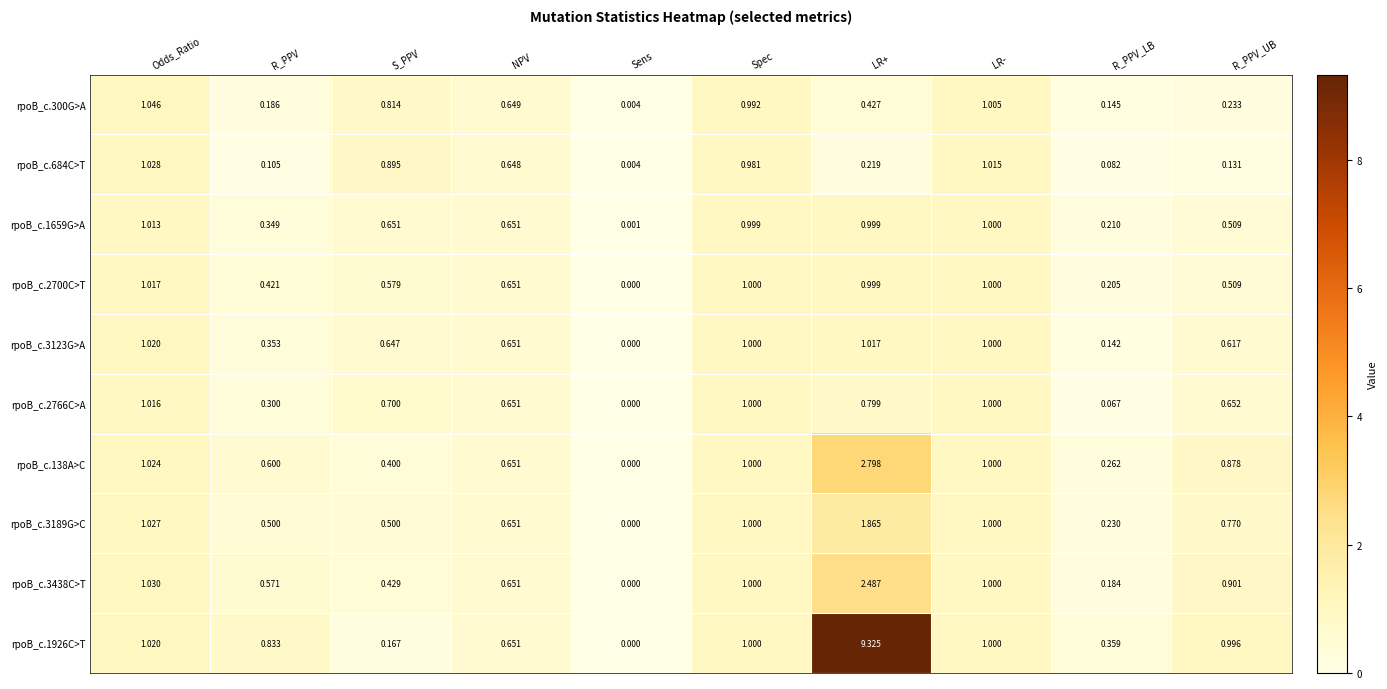

Which category has the highest value across all series?

LR+